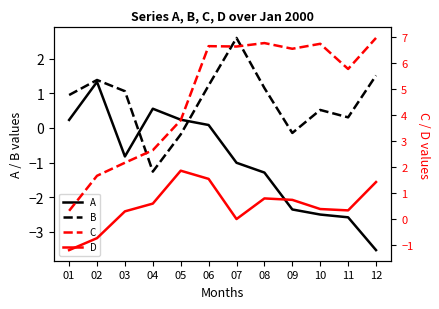

The D series shows -0.8 at 01. True or false?

False